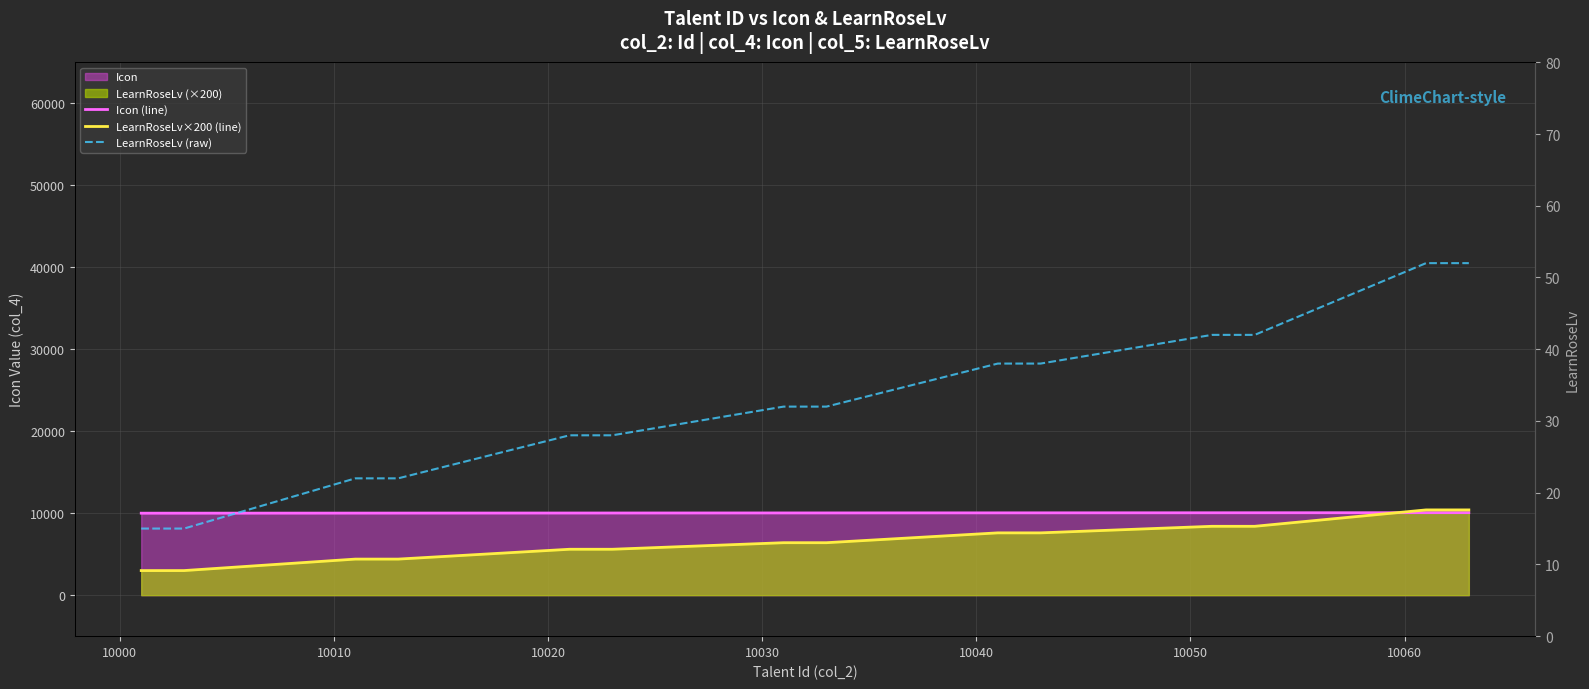

True or false: LearnRoseLv×200 (line) and LearnRoseLv (raw) intersect in this chart.

False